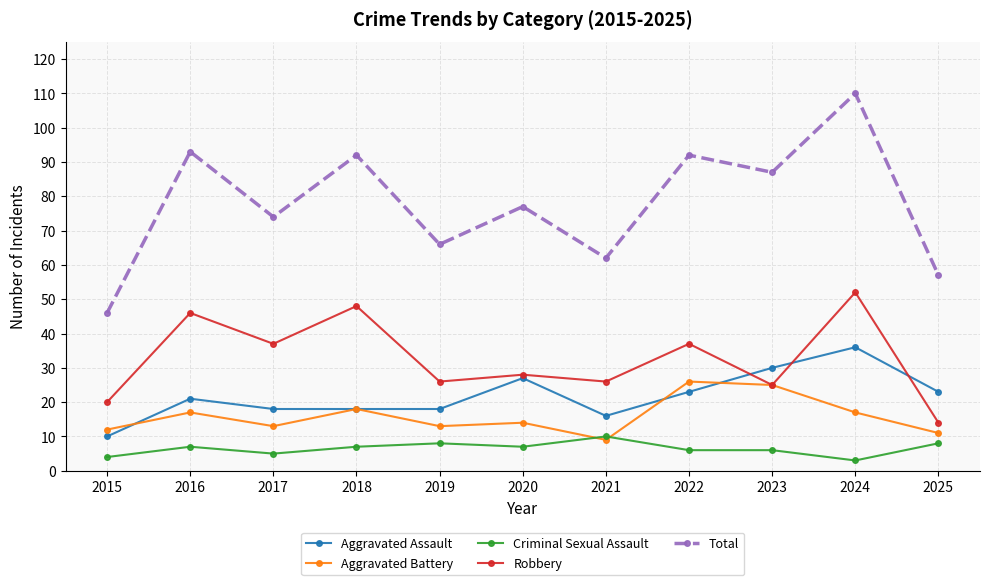

What is the minimum value for Aggravated Battery?

9